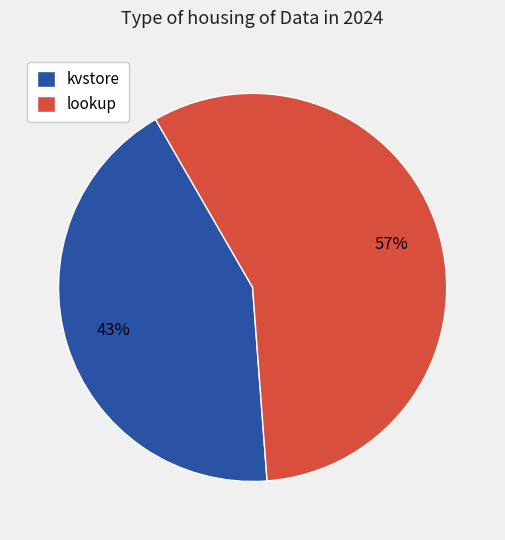

Is there a majority slice in this chart?

Yes